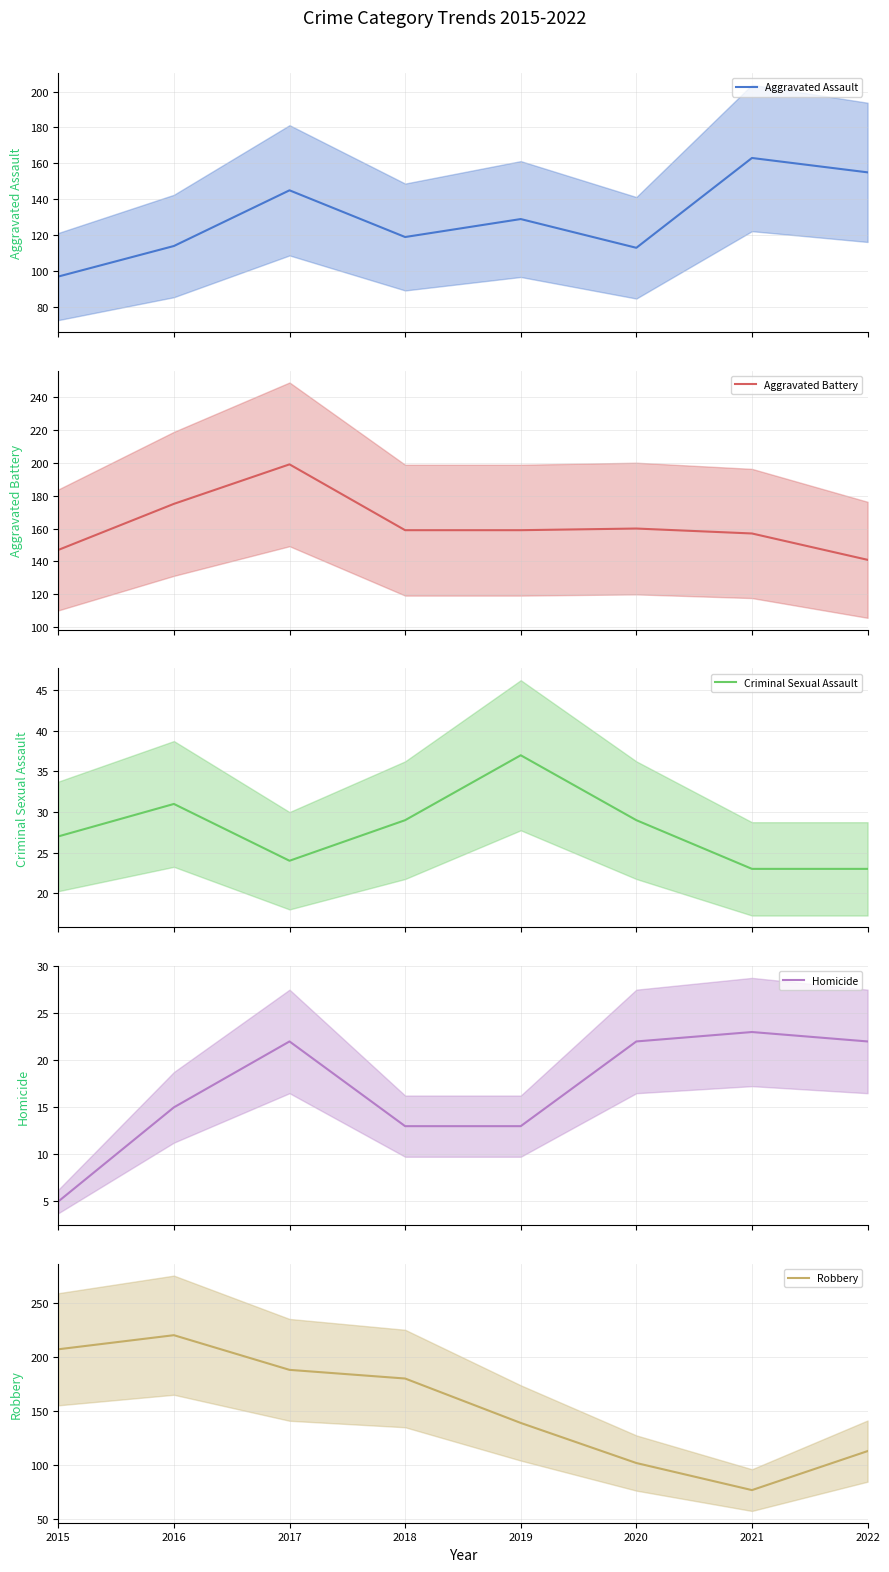

How many lines are shown in the chart?

5